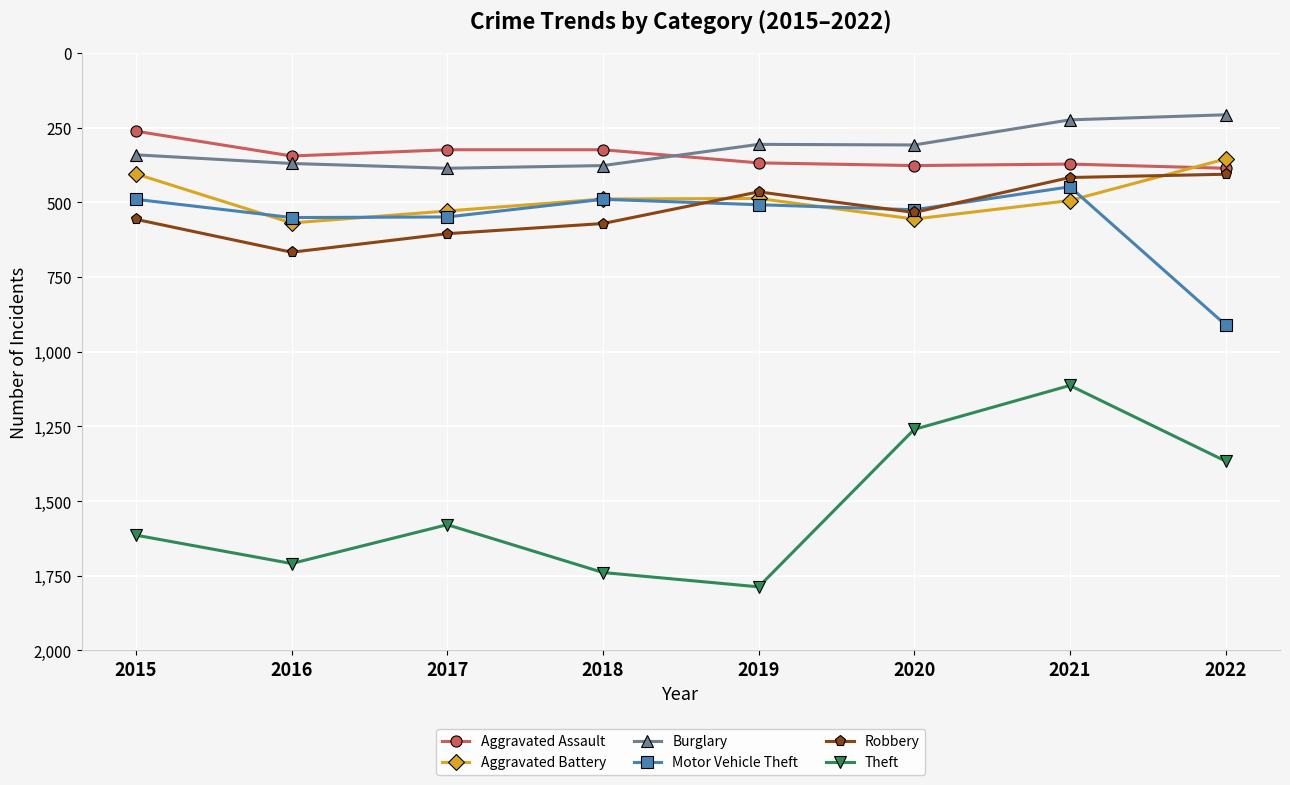

At which category is the sum across all series the highest?

2016